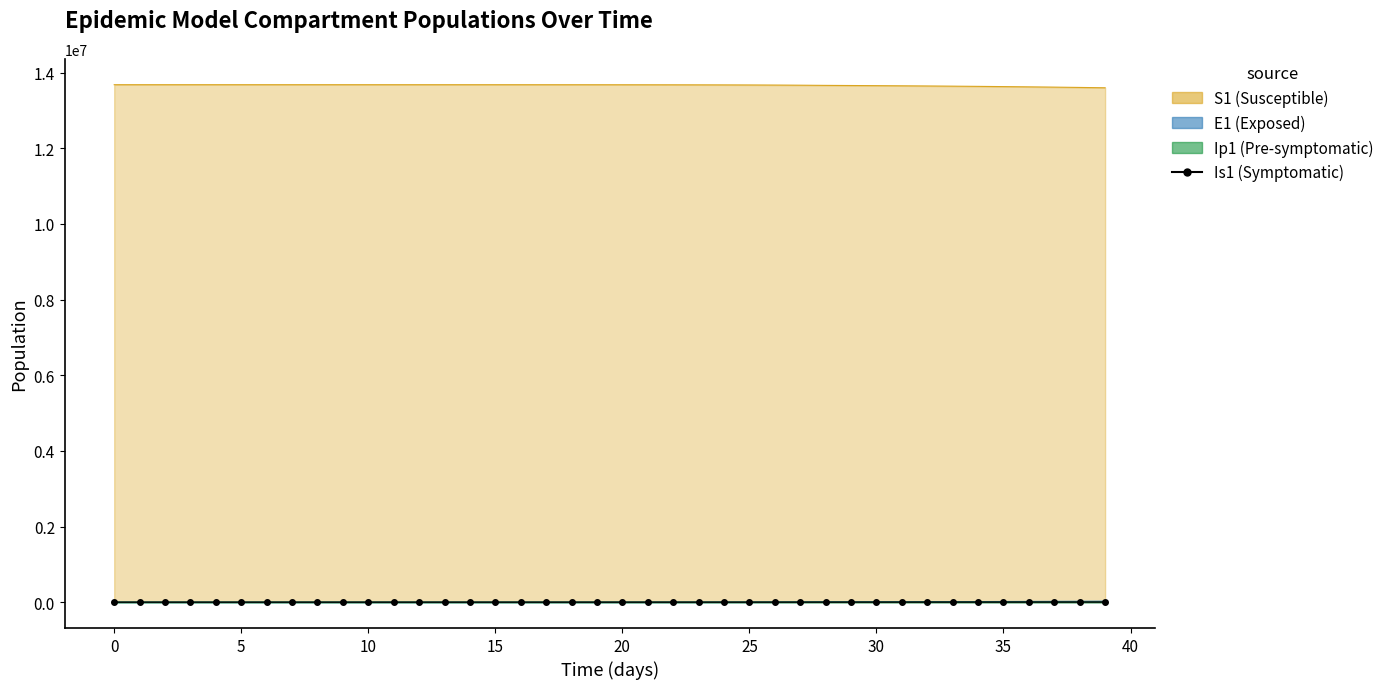

Does the chart have visible grid lines?

No